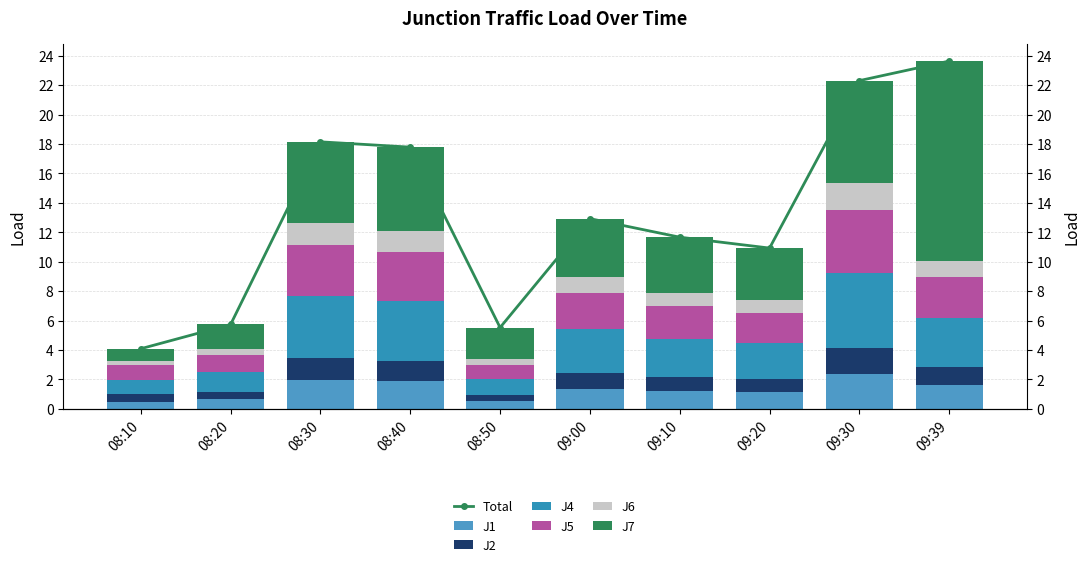

What is the label of the 9th bar from the left?

09:30